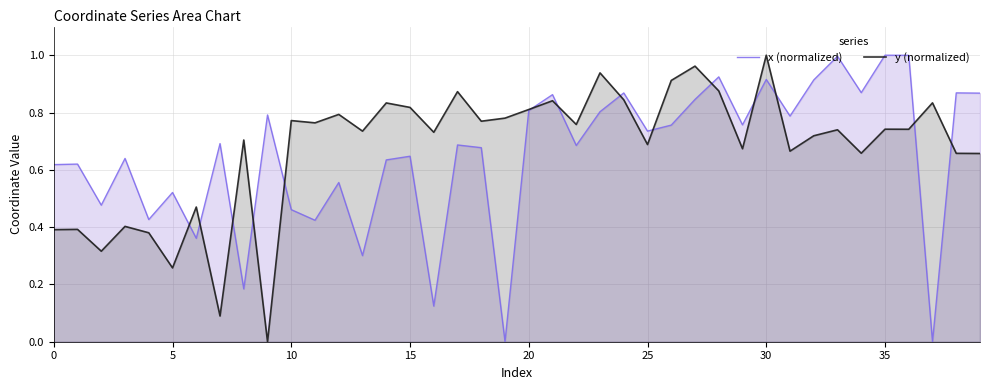

How many intersections are there between y (normalized) and x (normalized)?

14